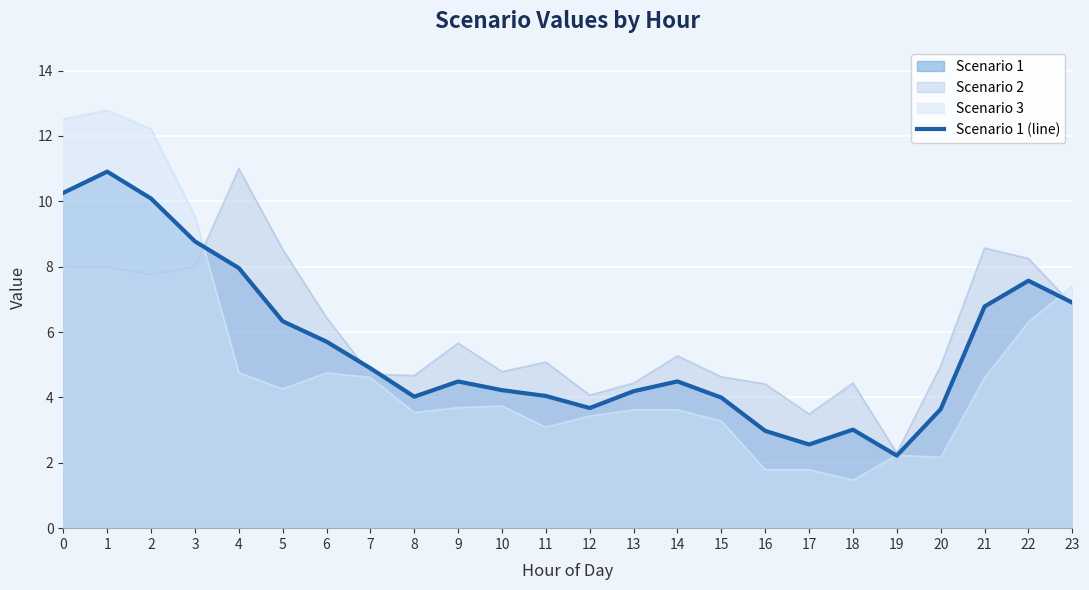

Is it true that the value at 6 is 2.6?

False